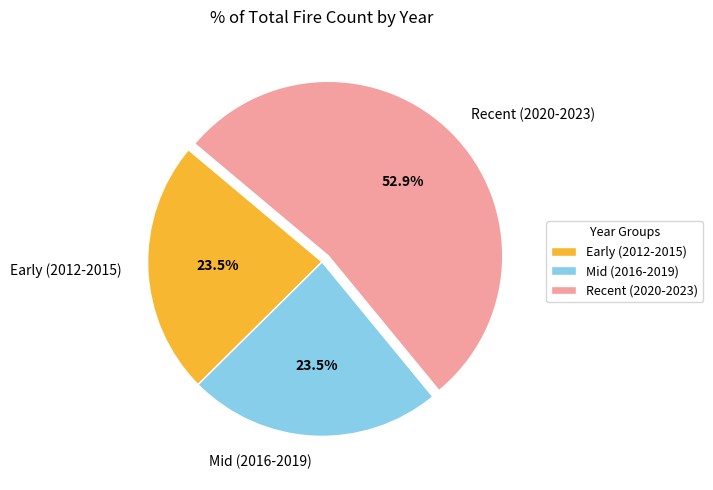

Combined, what portion of the pie is Recent (2020-2023) and Early (2012-2015)?

76.5%